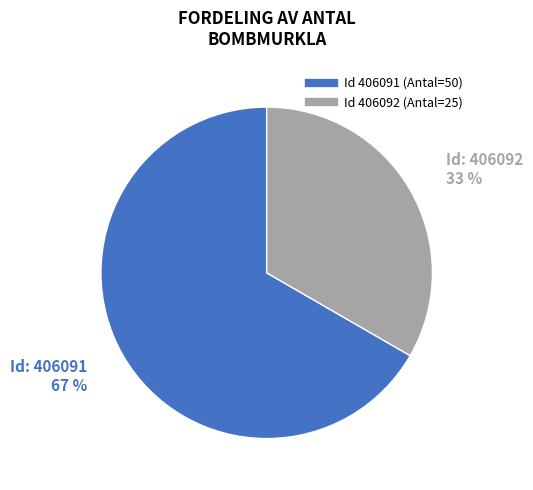

How many slices are in this pie chart?

2